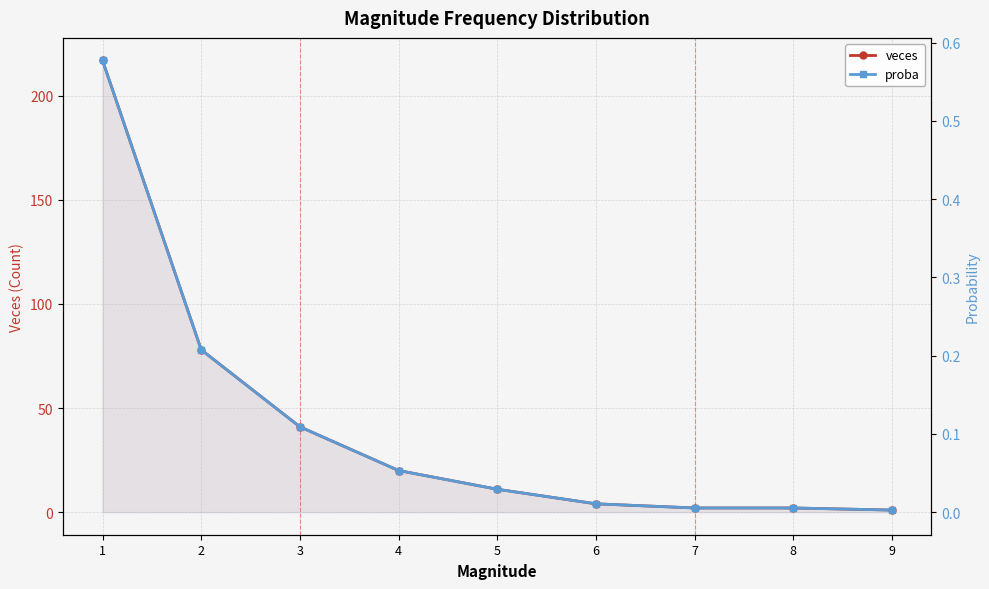

Between 8 and 2, which is larger?

2